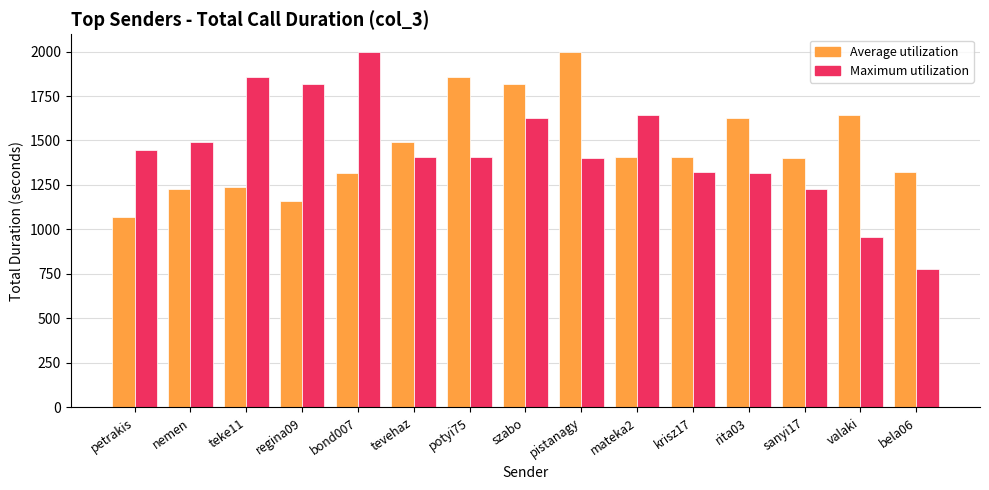

What is the total value across all series at petrakis?

2513